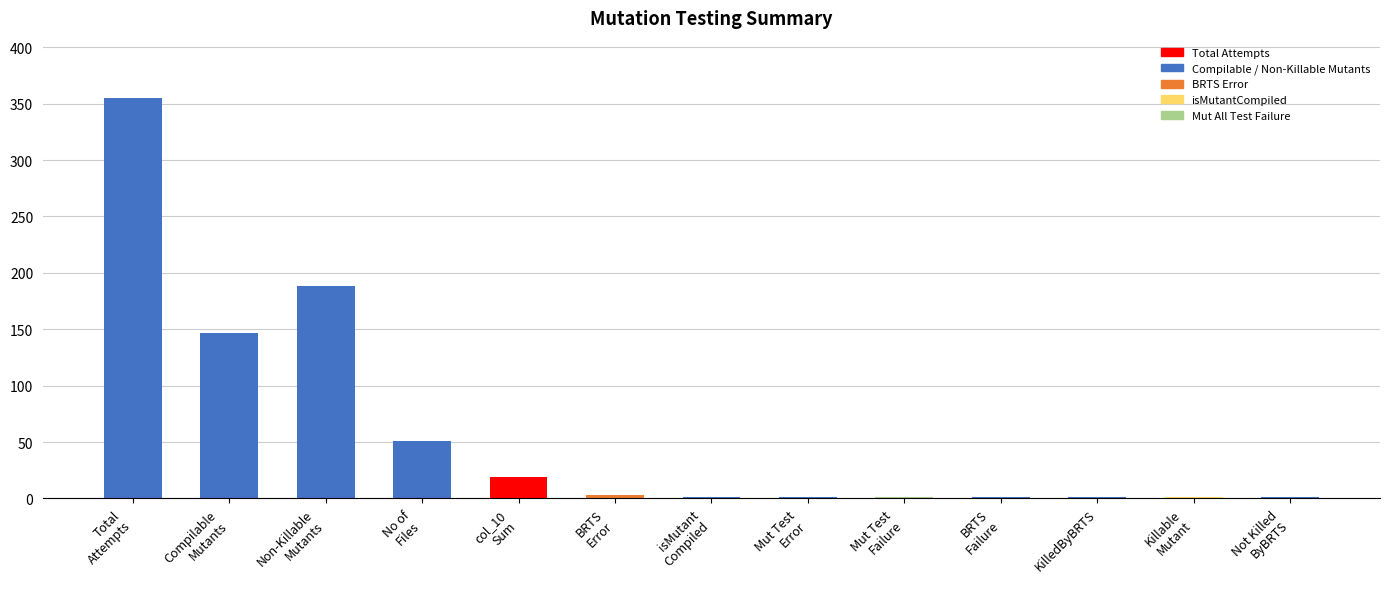

Are the bars grouped side by side (vs. stacked)?

No